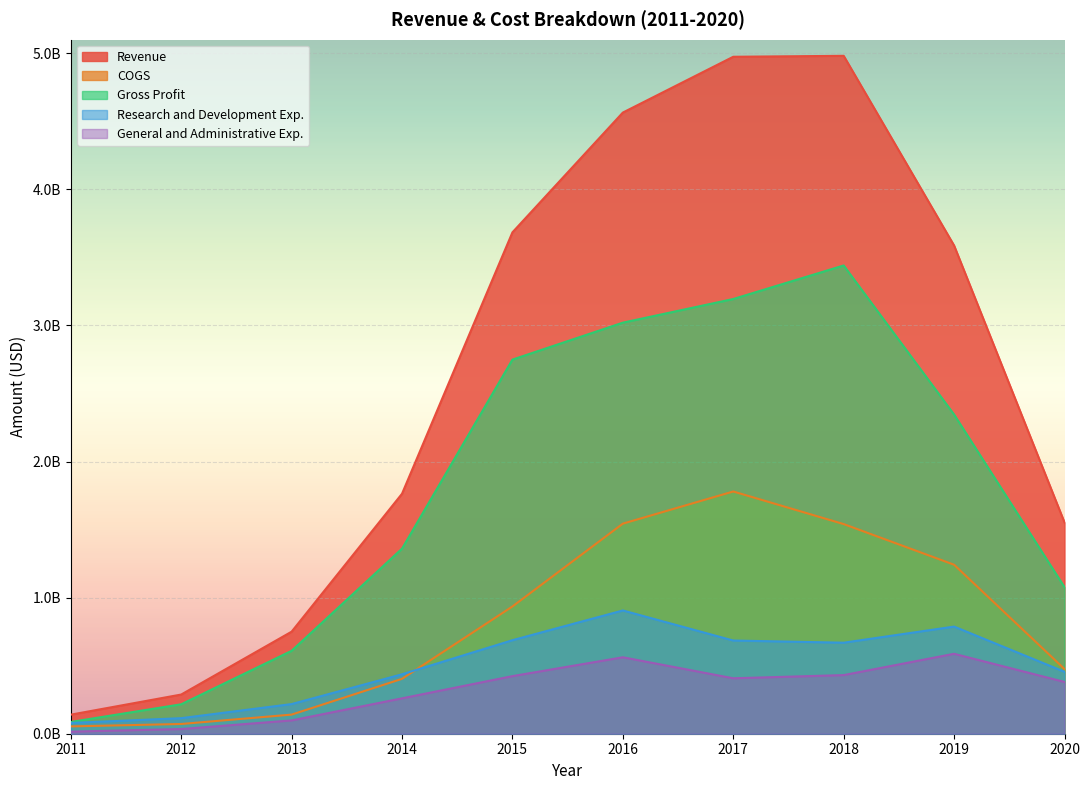

Where is Revenue nearest to the value 2560879500?

2014